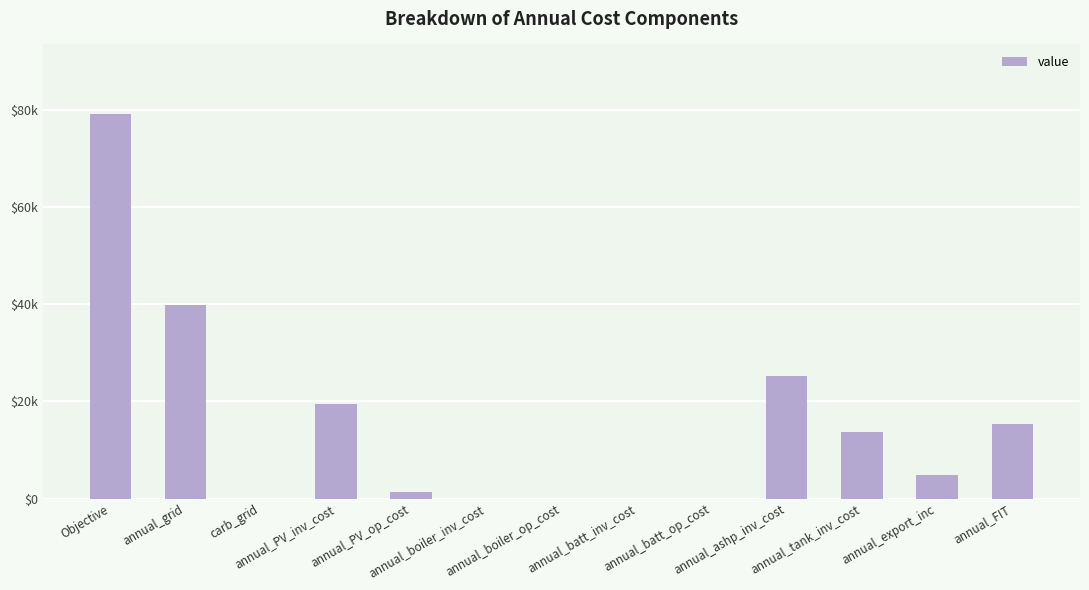

Rank the categories by value from lowest to highest.

carb_grid, annual_boiler_inv_cost, annual_boiler_op_cost, annual_batt_inv_cost, annual_batt_op_cost, annual_PV_op_cost, annual_export_inc, annual_tank_inv_cost, annual_FIT, annual_PV_inv_cost, annual_ashp_inv_cost, annual_grid, Objective